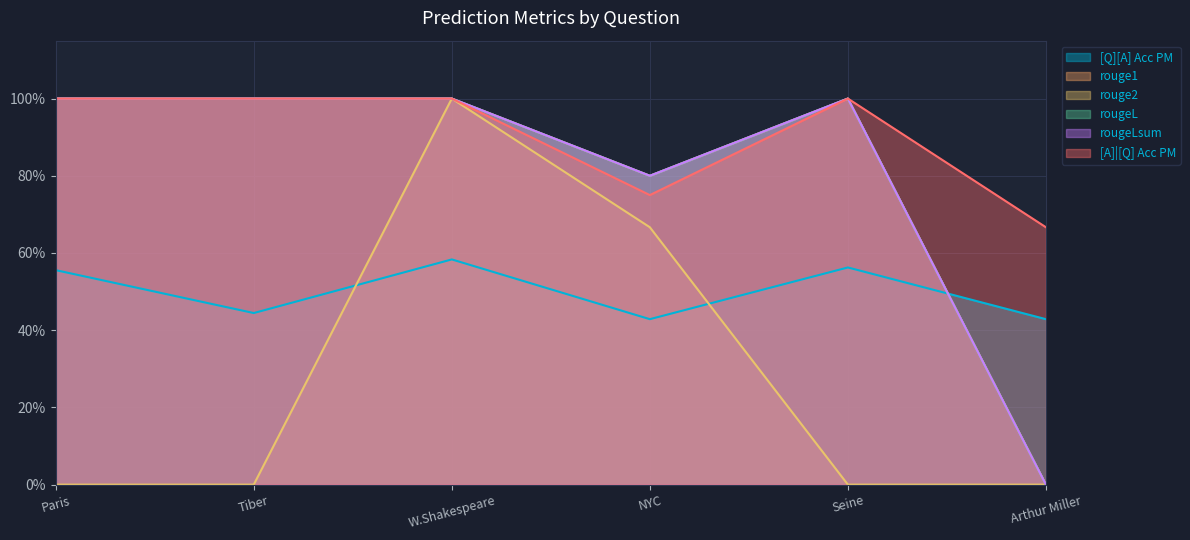

What is the sum of all rouge2 values?

1.7